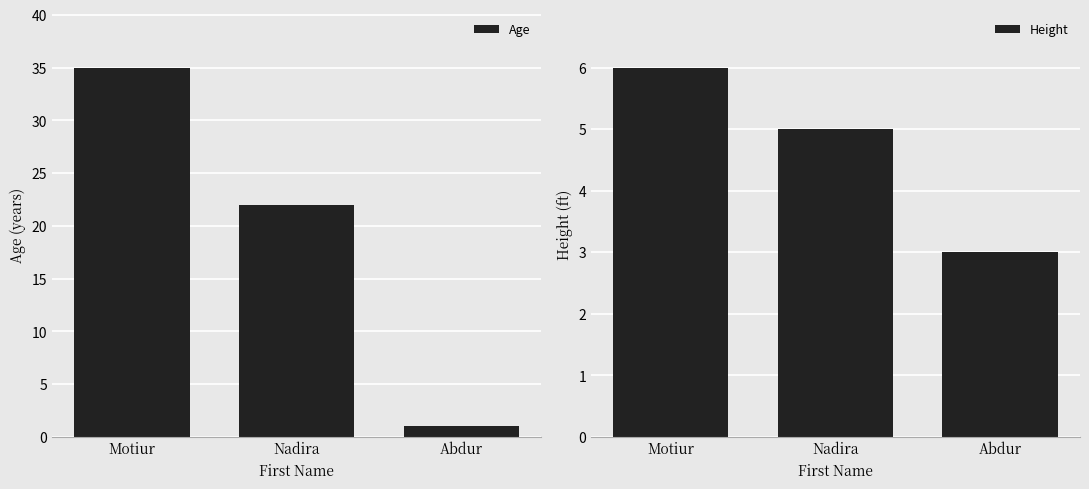

Does the chart contain any negative values?

No